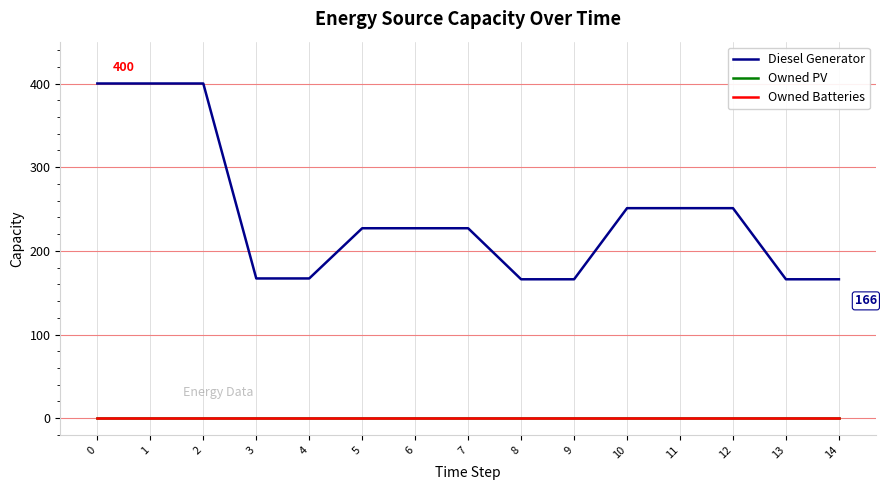

Is it true that Diesel Generator equals 251 at 11?

True